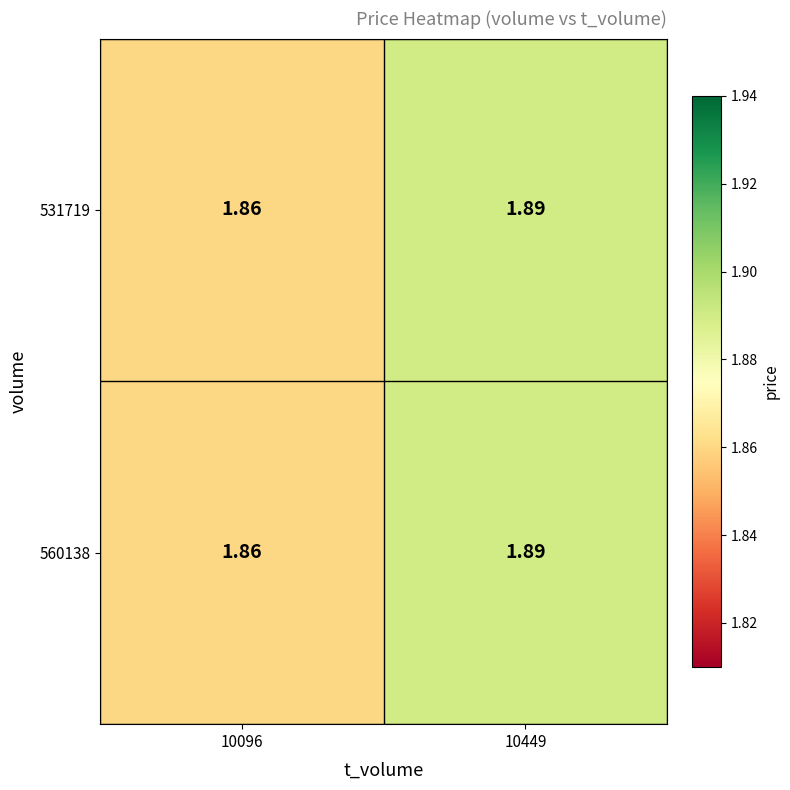

How many categories are shown in the chart?

2